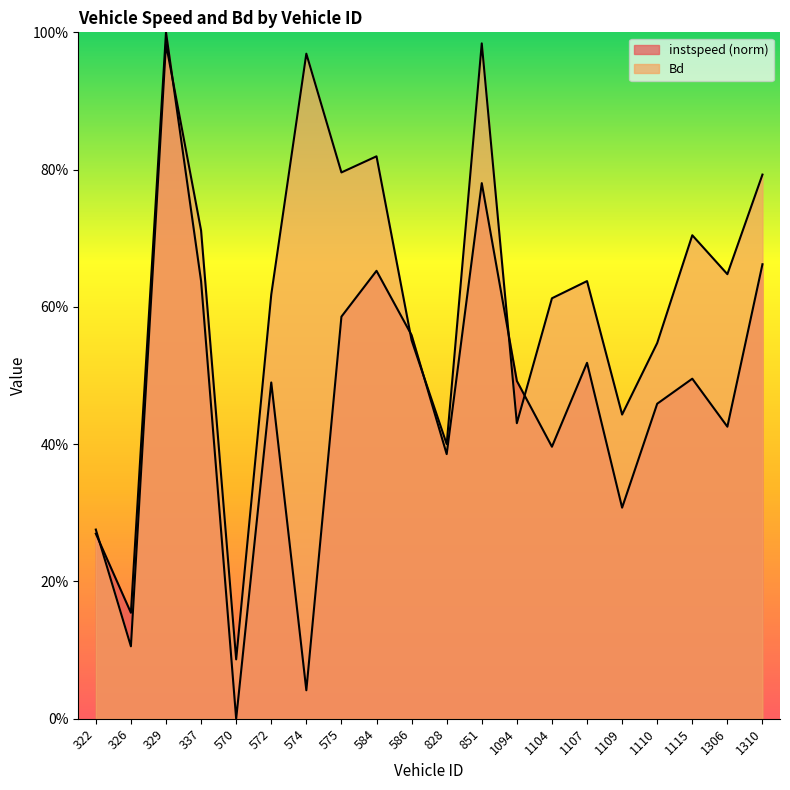

What is the sum of the Bd values at 329 and 1107?

1.6